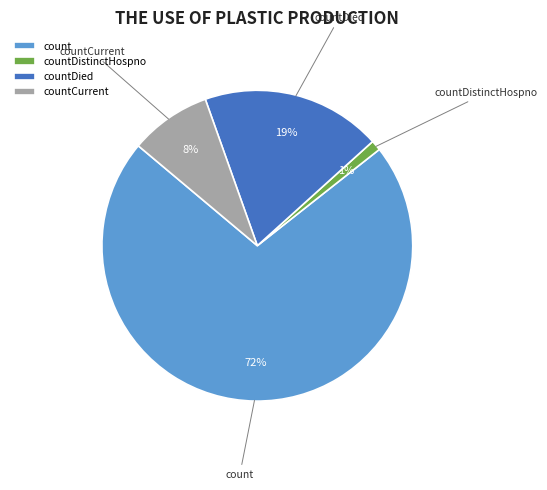

How many segments does this pie chart have?

4